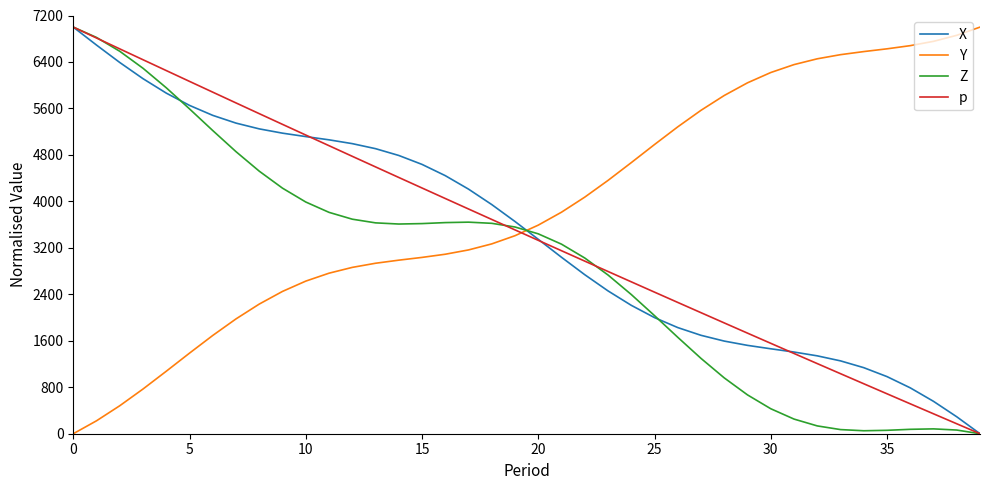

What is the greatest value displayed?

7000.0